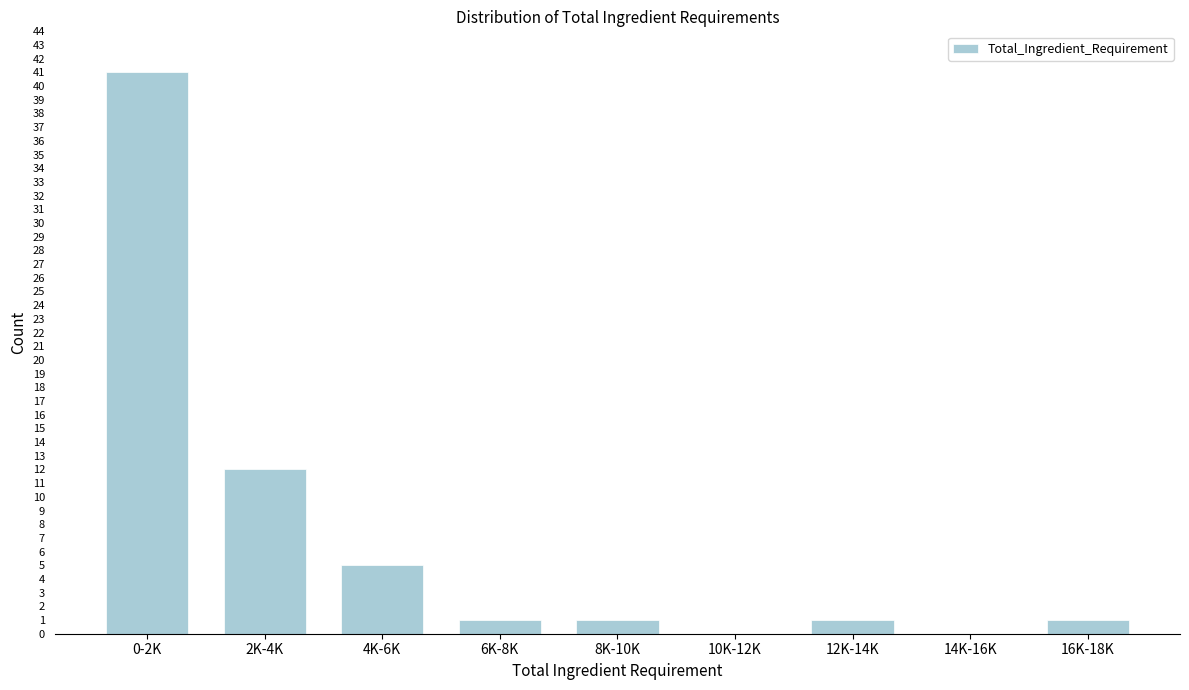

Reading left to right, transcribe all the data shown in this chart.

0-2K=41	2K-4K=12	4K-6K=5	6K-8K=1	8K-10K=1	10K-12K=0	12K-14K=1	14K-16K=0	16K-18K=1